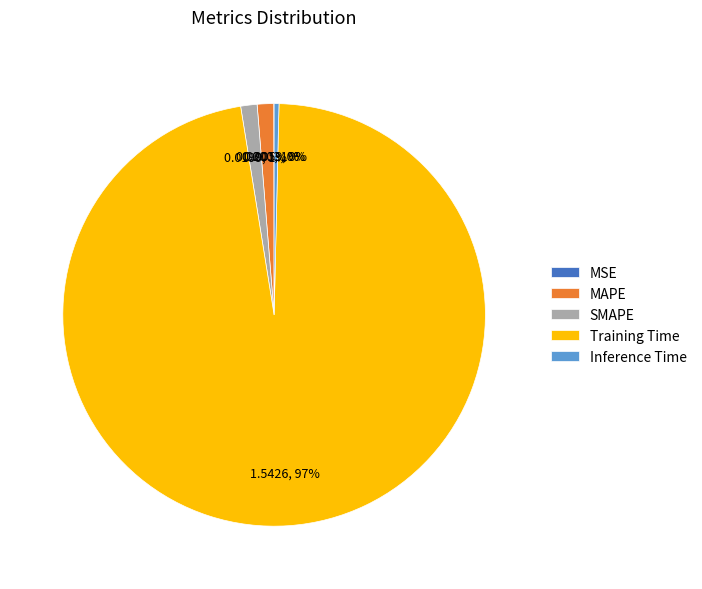

What is the largest slice in the pie chart?

Training Time